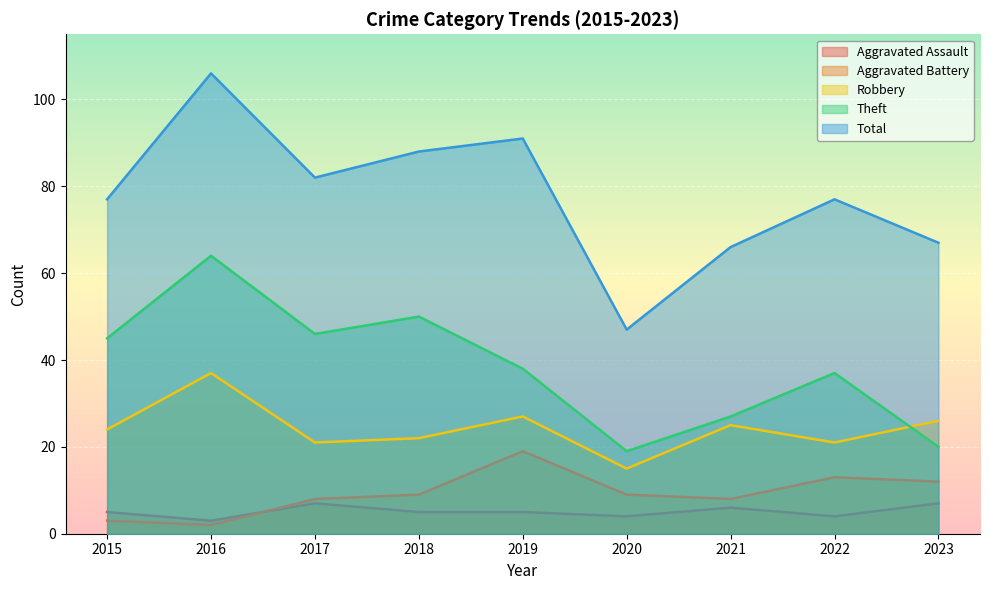

Where is the first local maximum for Robbery?

2016